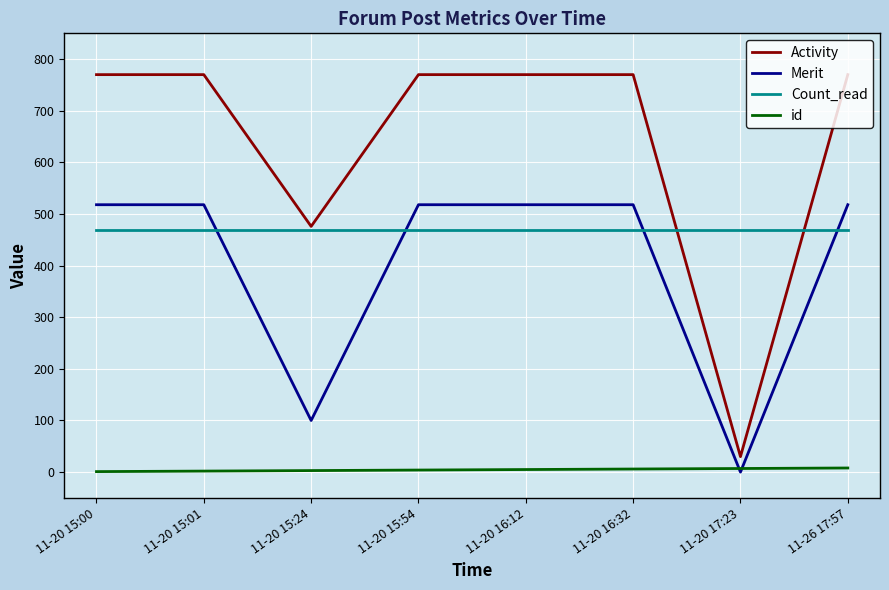

How many values in the Activity series are below 770?

2